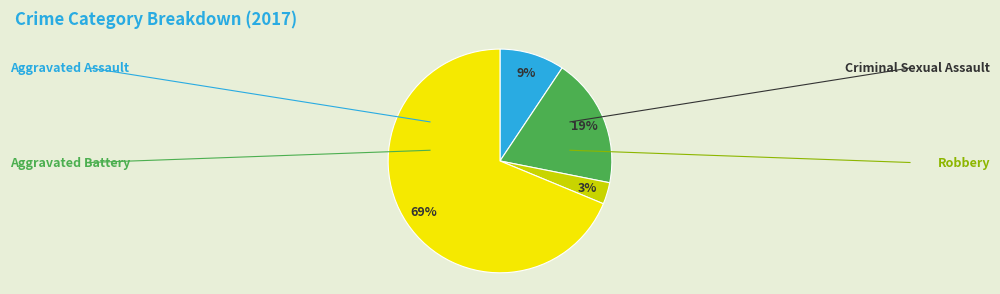

Is there any slice that represents more than half of the pie?

Yes